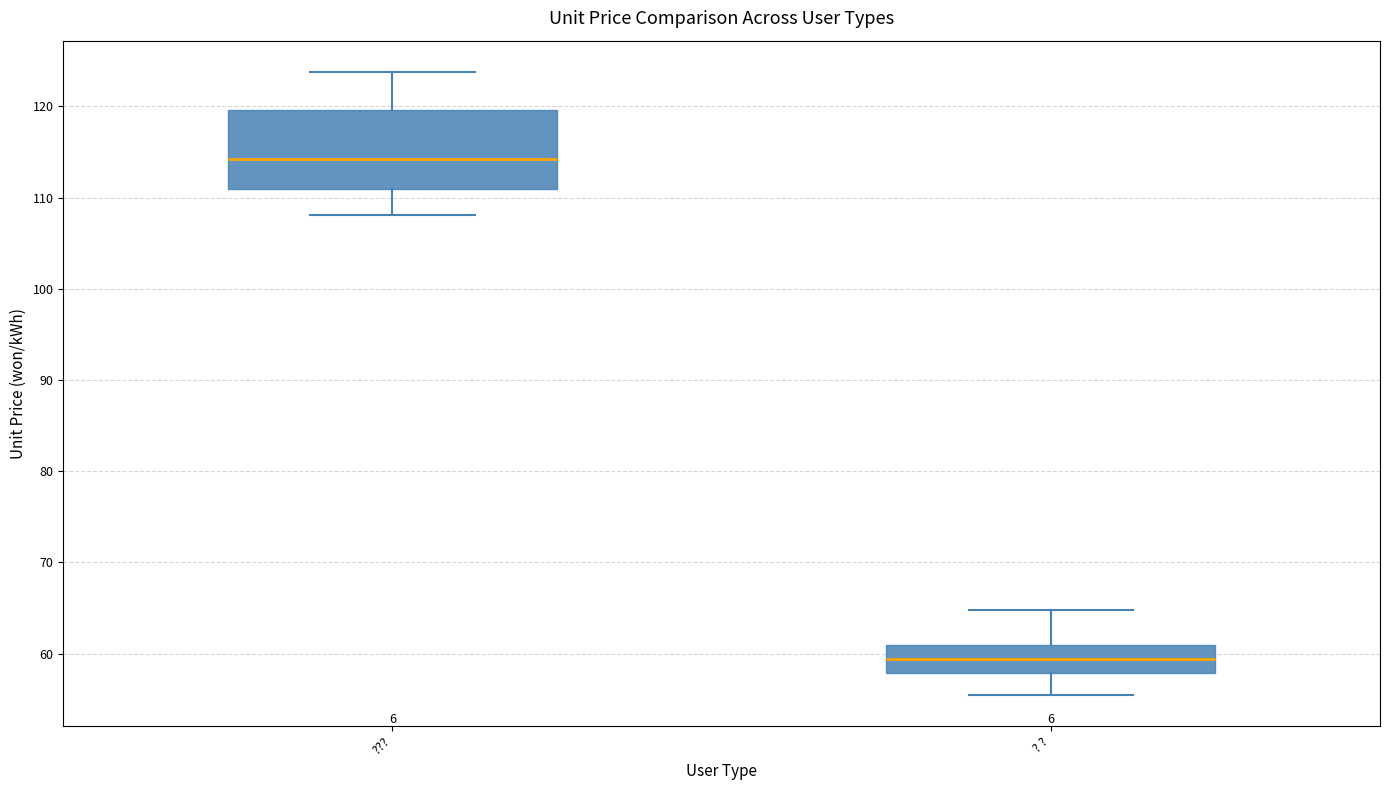

Where does the upper whisker of the box for ??? end on the y-axis? The values are not printed on the chart, so give them approximately, as read against the axis.

124